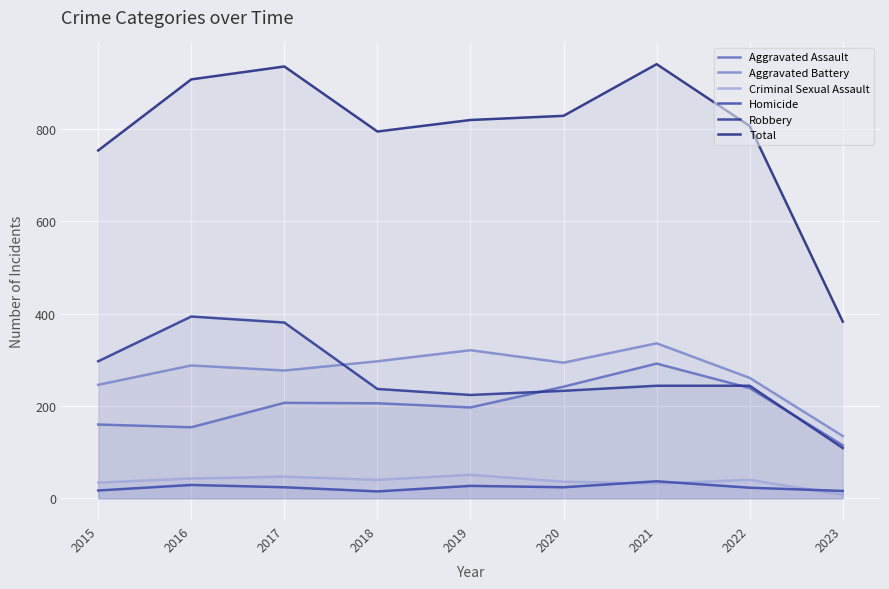

At how many categories does at least one series exceed 267?

9